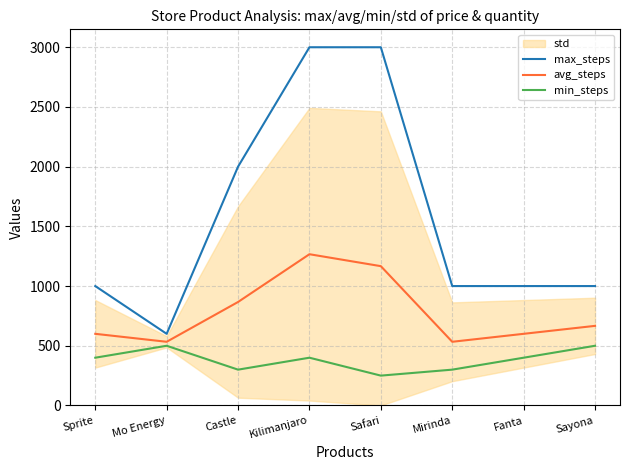

What is the total value across all series at Sayona?

2166.7